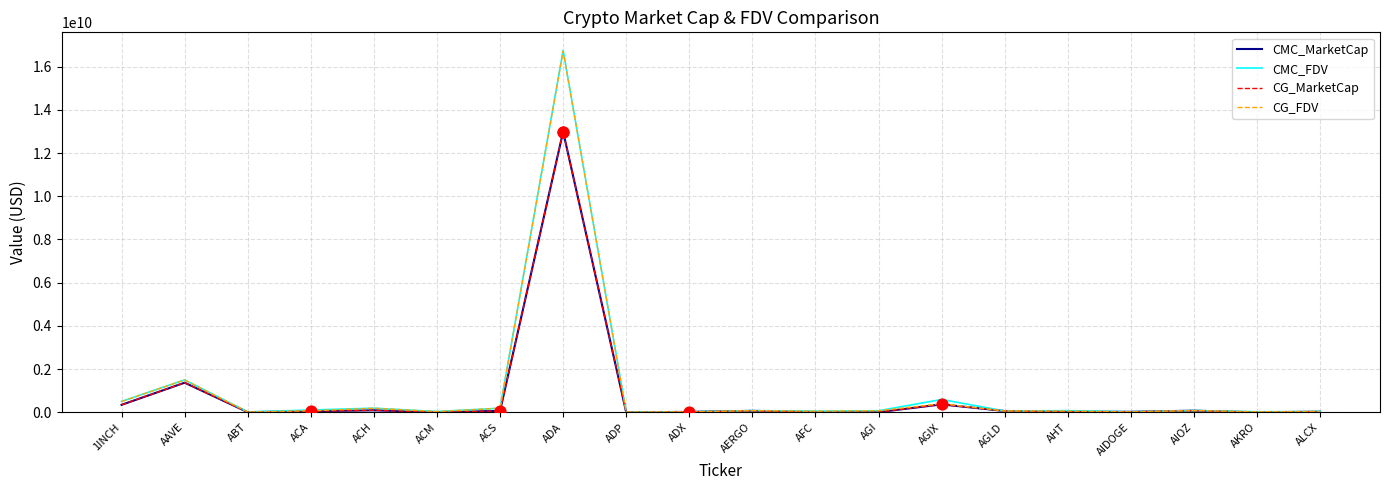

Which series has the largest total across all categories?

CMC_FDV